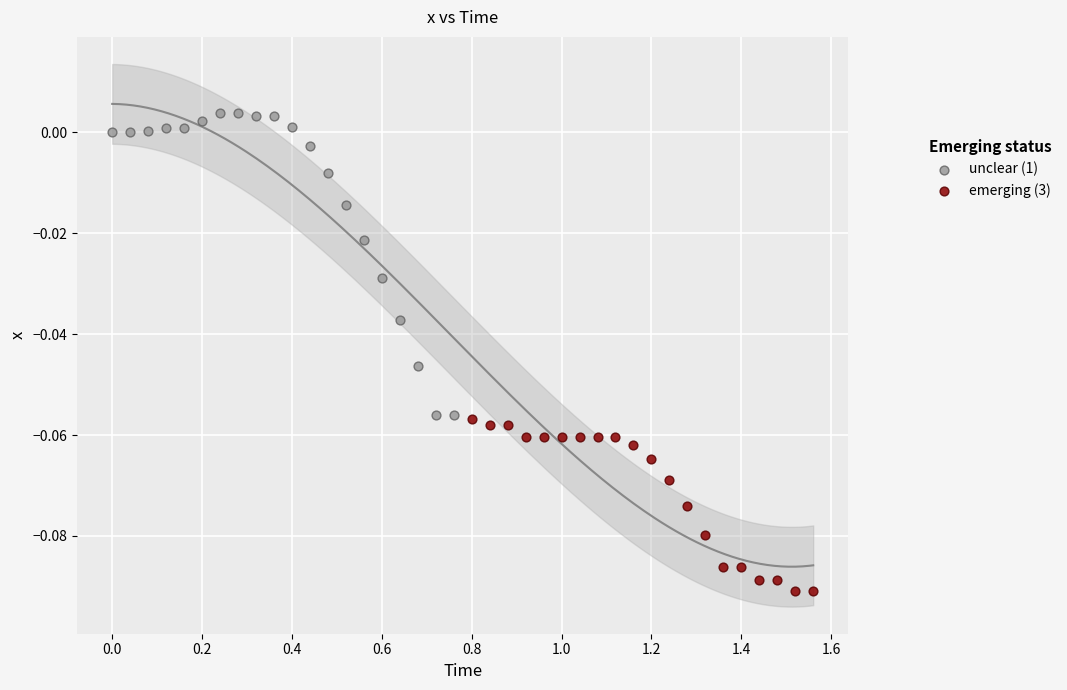

Which series has the largest Y range (max minus min)?

unclear (1)